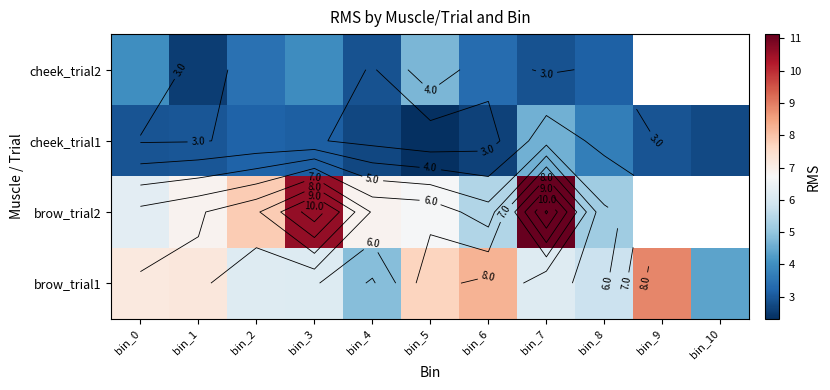

What is the difference between the brow_trial1 values at bin_6 and bin_10?

3.9